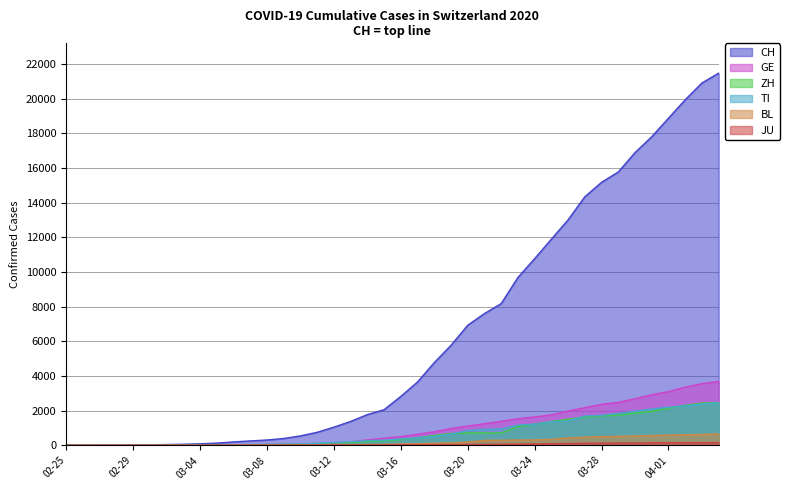

Does the chart have visible grid lines?

Yes